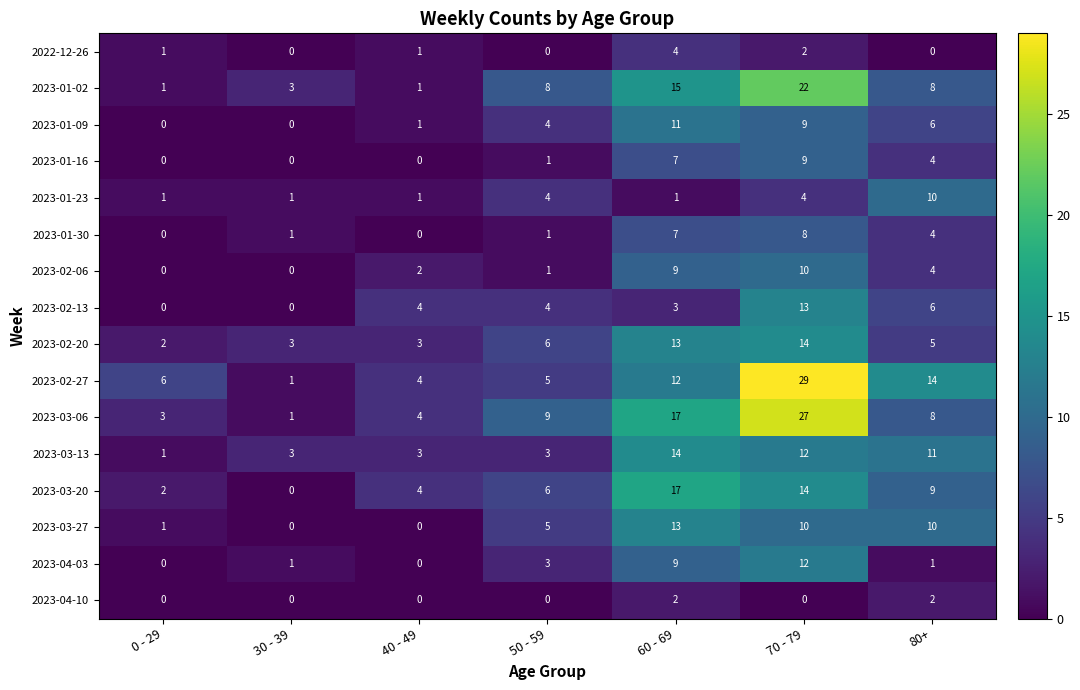

Which series has the largest total across all categories?

2023-02-27